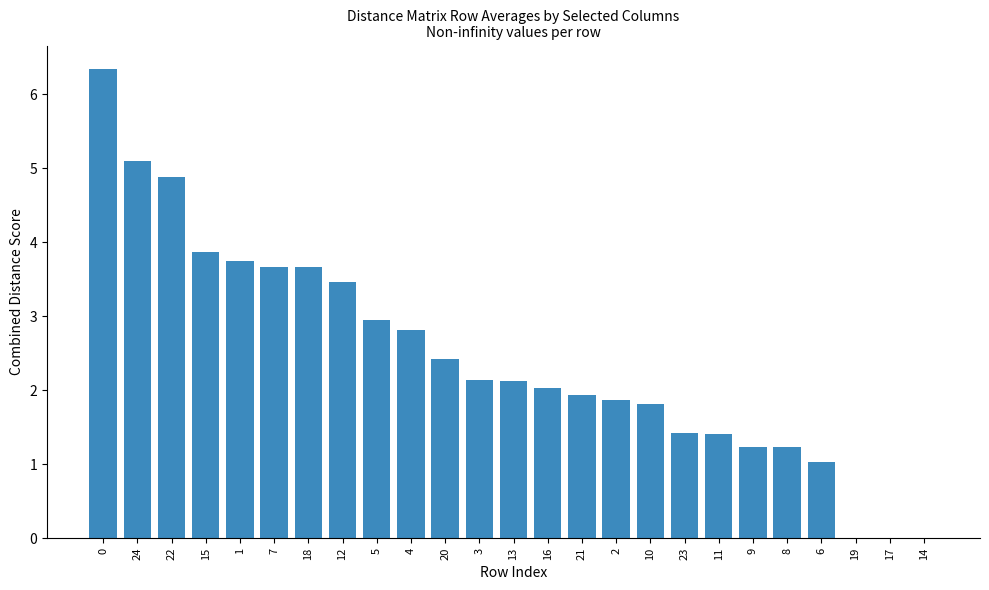

What is the greatest value displayed?

6.3